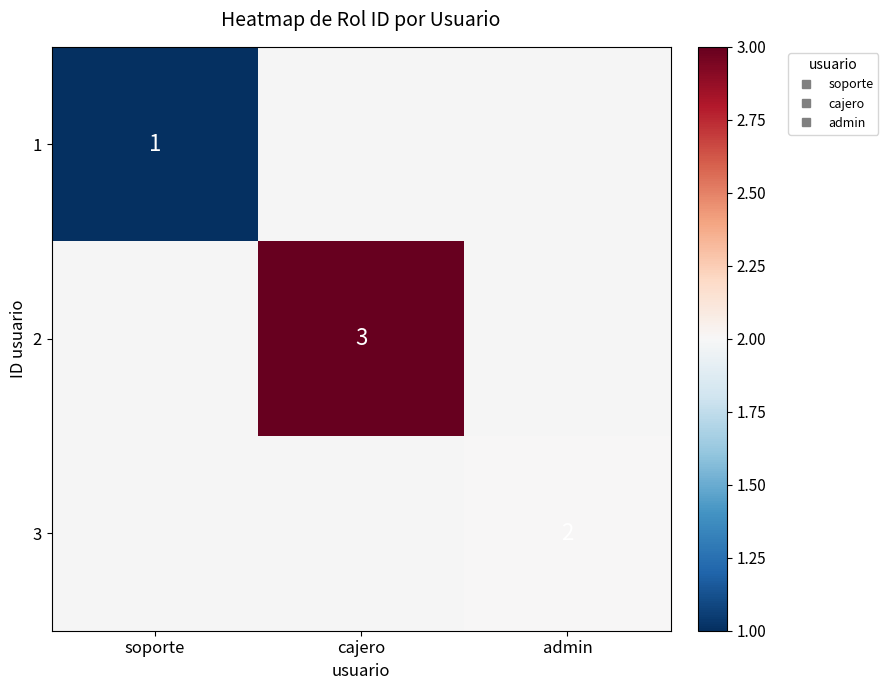

Count the number of data series in this chart.

3